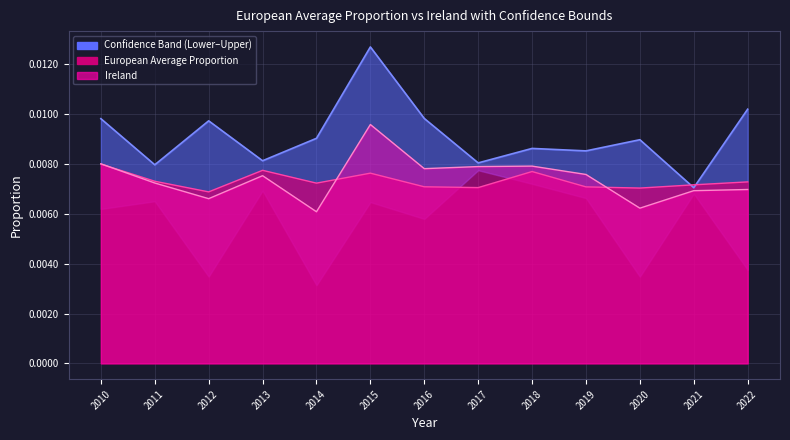

How many interior local valleys (lower than both neighbors) does the data have?

5